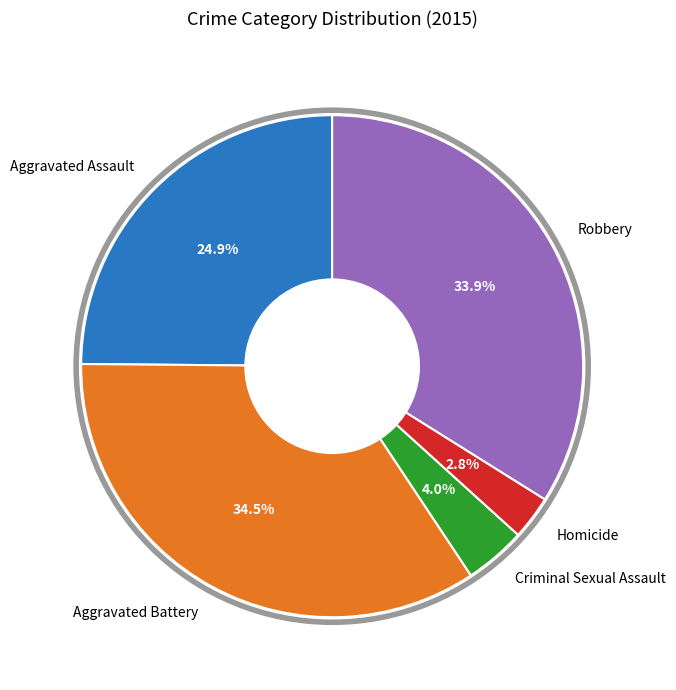

How many segments does this pie chart have?

5